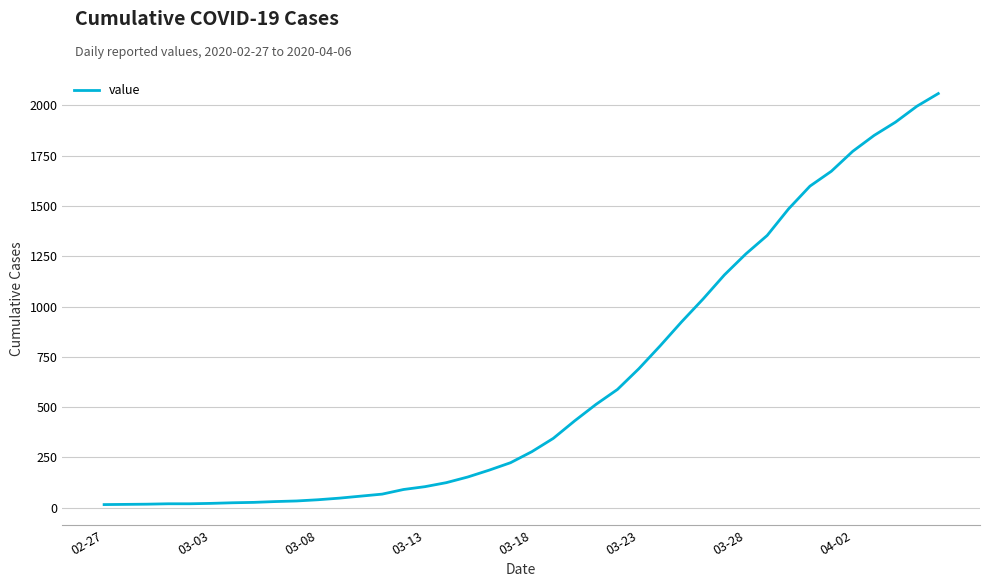

What is the difference between the maximum and minimum values?

2042